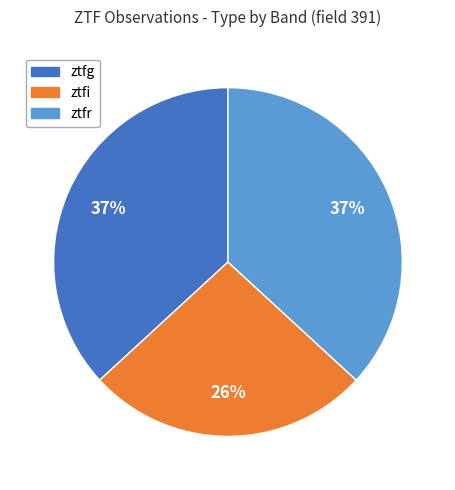

The ztfr slice represents 26% of the pie. True or false?

False